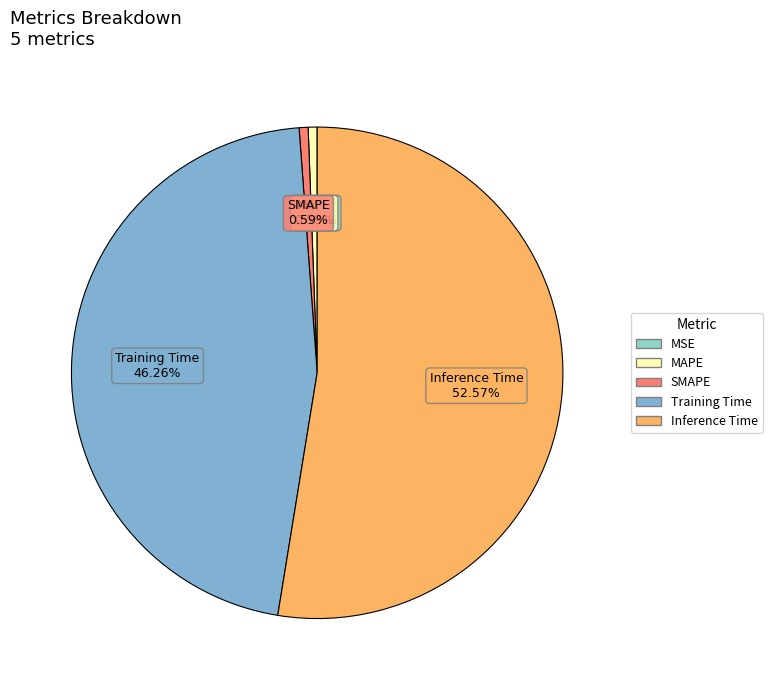

To the nearest percent, what portion does SMAPE represent?

1%